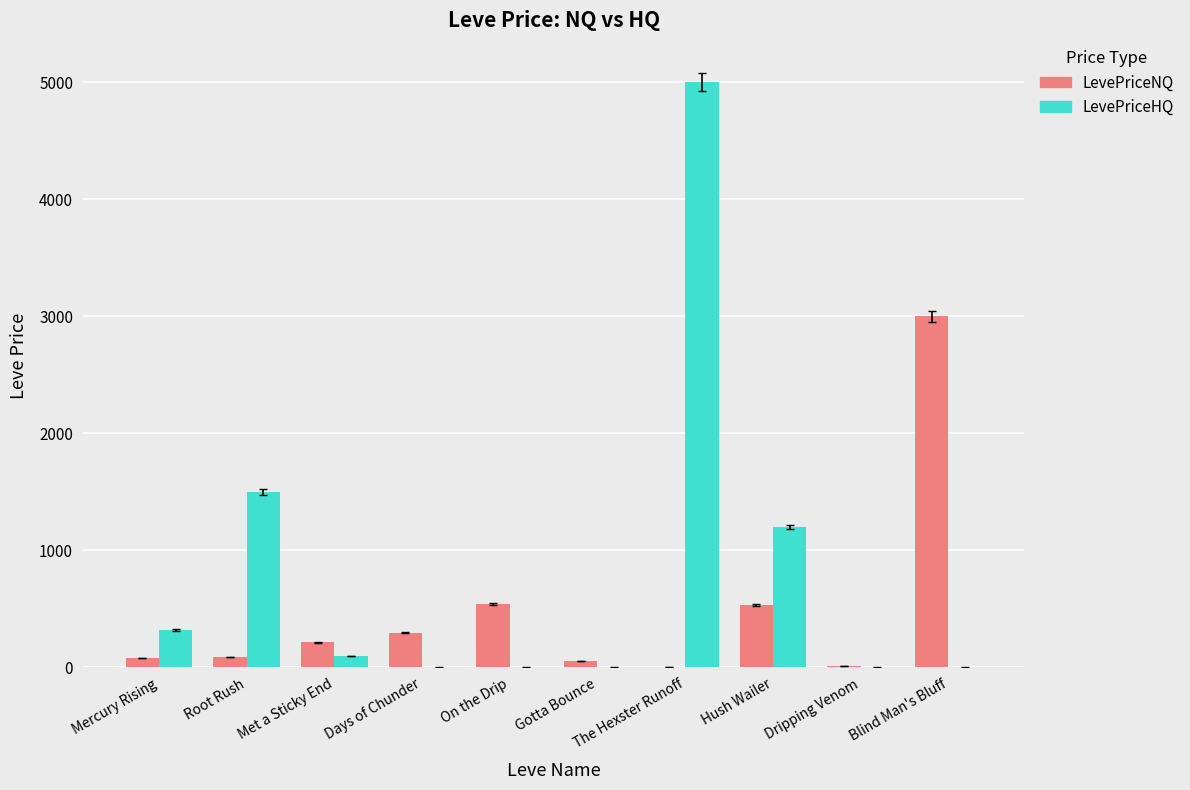

At which label is LevePriceHQ closest to 2500?

Root Rush